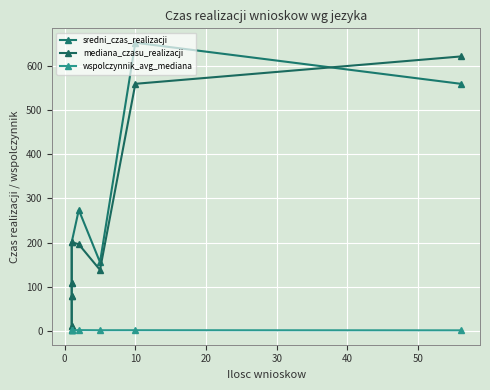

What is the difference between the maximum and minimum values in the wspolczynnik_avg_mediana series?

0.5